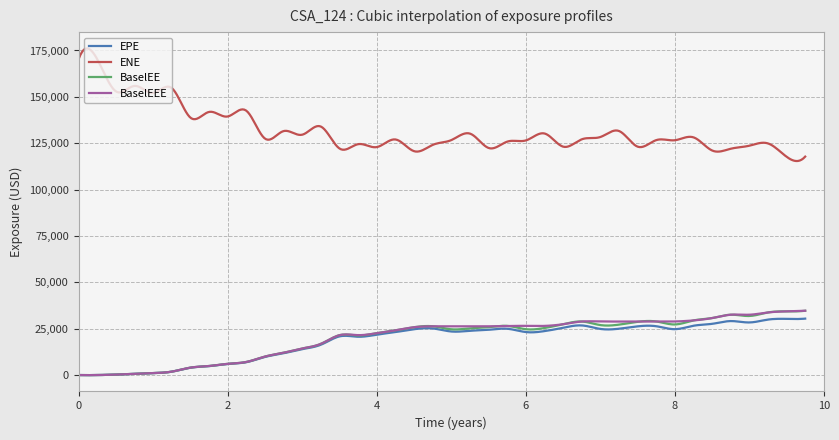

Which series has the widest spread of values?

ENE